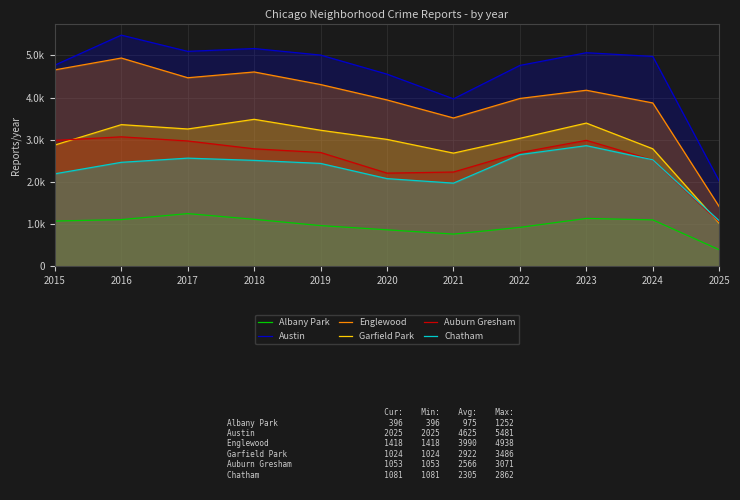

Which series has the largest total across all categories?

Austin